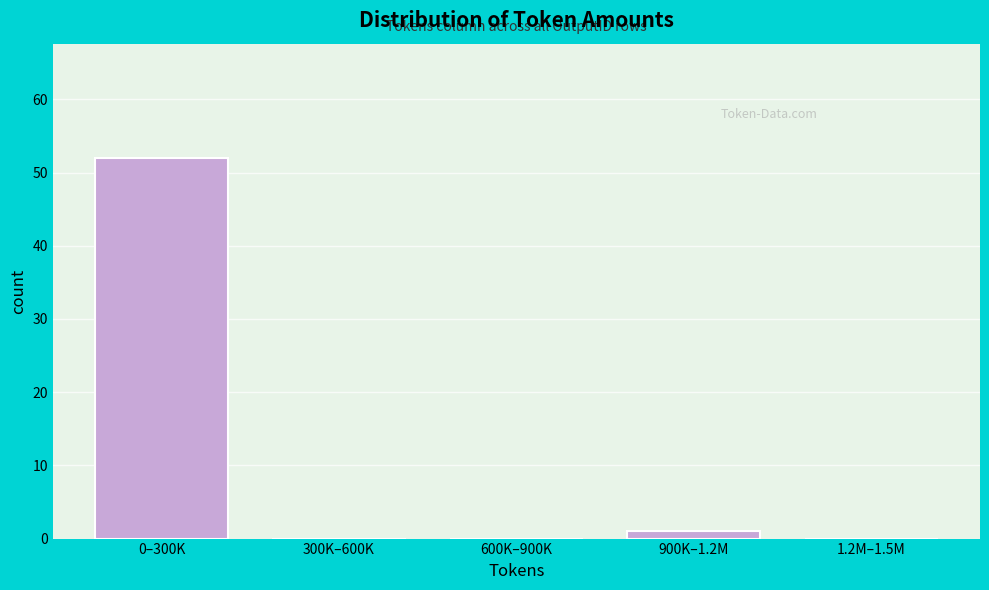

Reading right to left, list all the values displayed in this chart.

1.2M–1.5M=0	900K–1.2M=1	600K–900K=0	300K–600K=0	0–300K=52